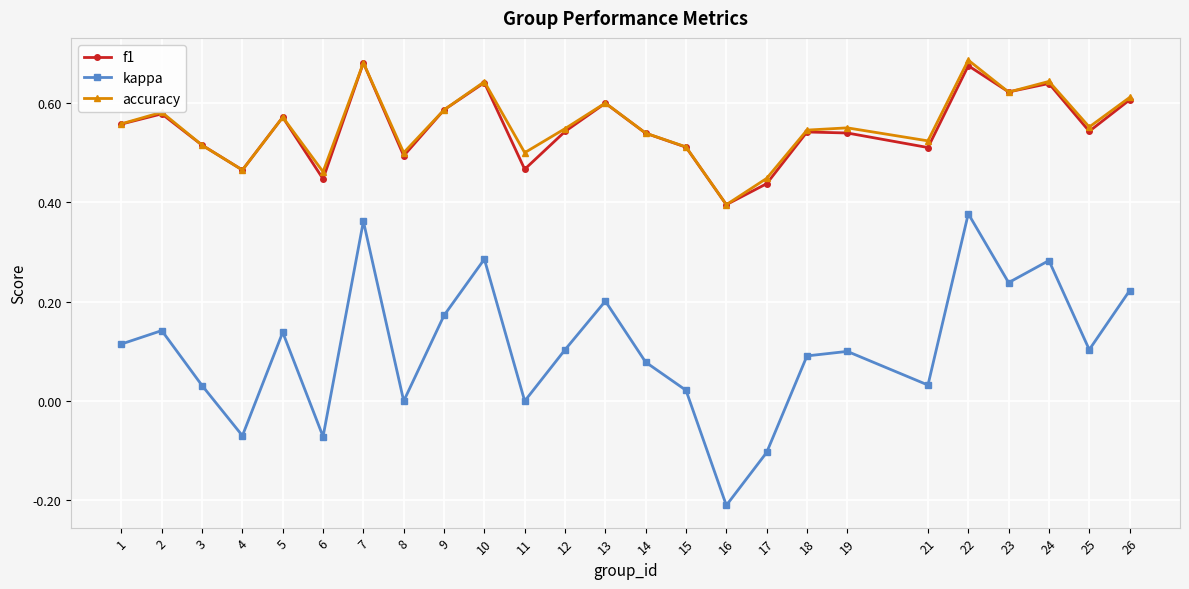

True or false: accuracy has more than 2 points higher than both neighbors.

True